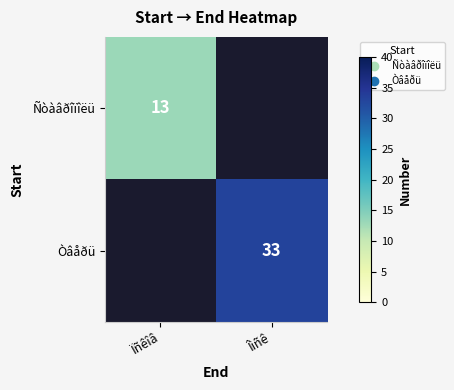

What is the spread (max minus min) of values at Ïñêîâ?

13